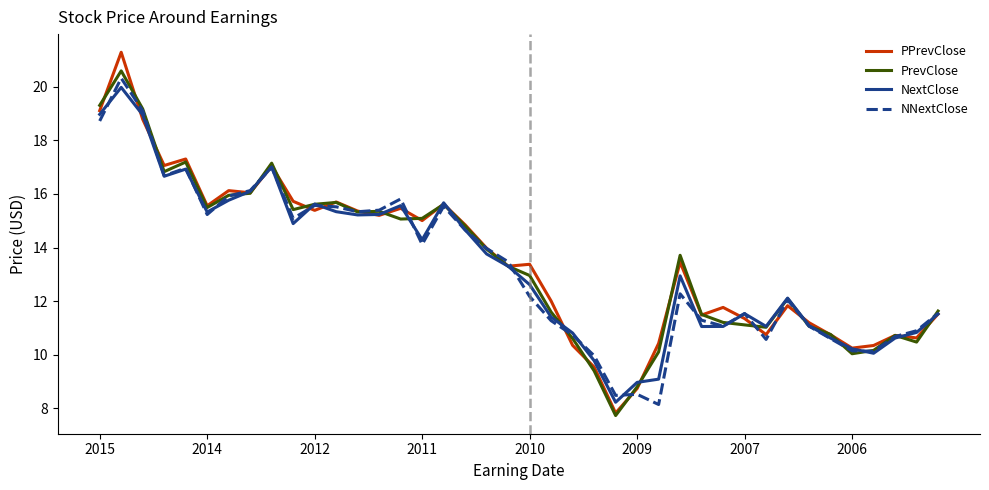

Which series has the largest range (max minus min)?

PPrevClose